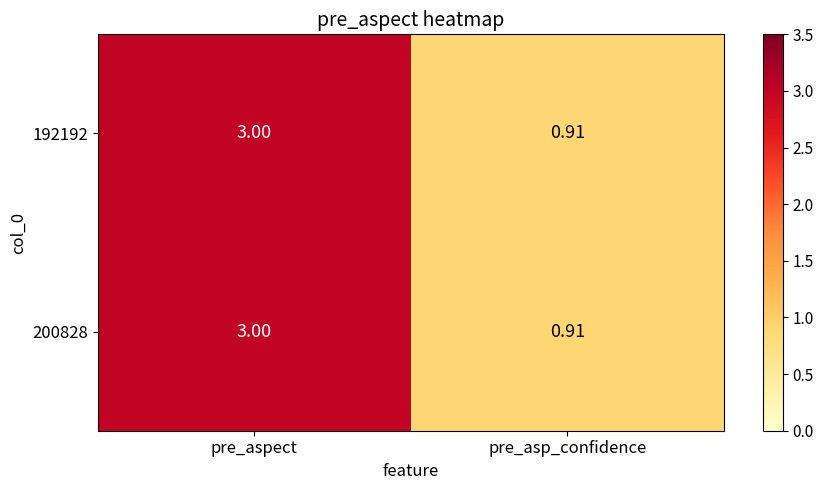

List the labels in order of 192192 value, smallest first.

pre_asp_confidence, pre_aspect